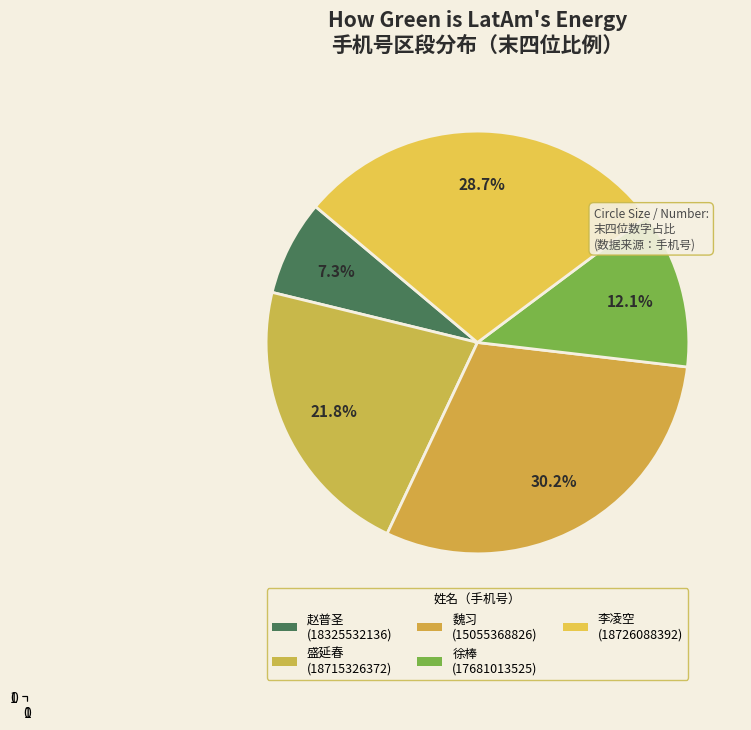

How many segments does this pie chart have?

5